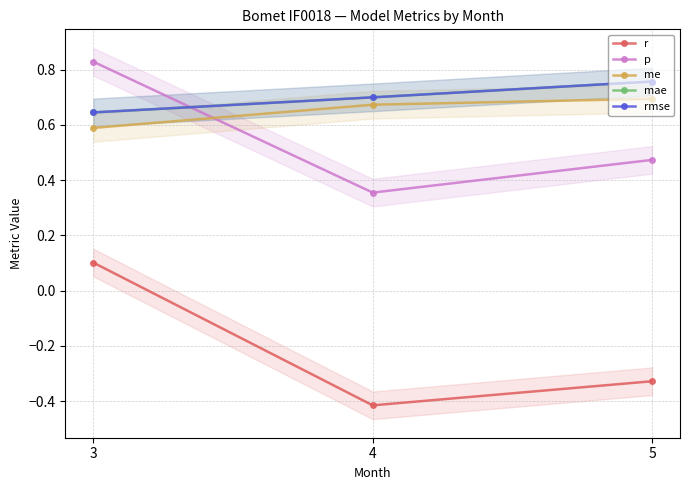

What is the total value across all series at 5?

2.4